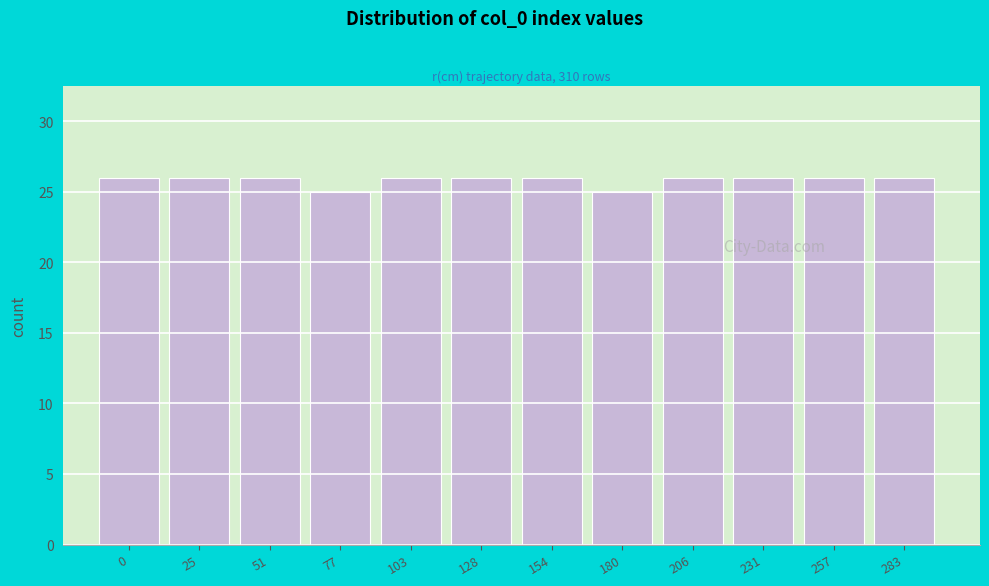

Reading left to right, list all the values displayed in this chart.

26	26	26	25	26	26	26	25	26	26	26	26